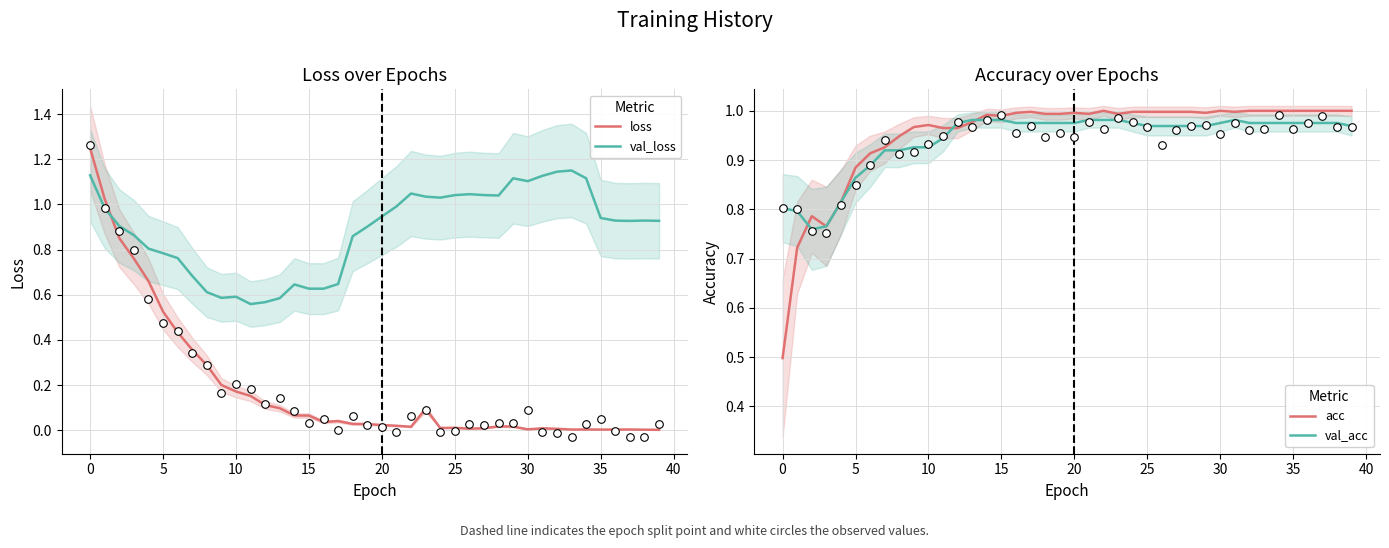

Which series contains the highest Y value?

loss